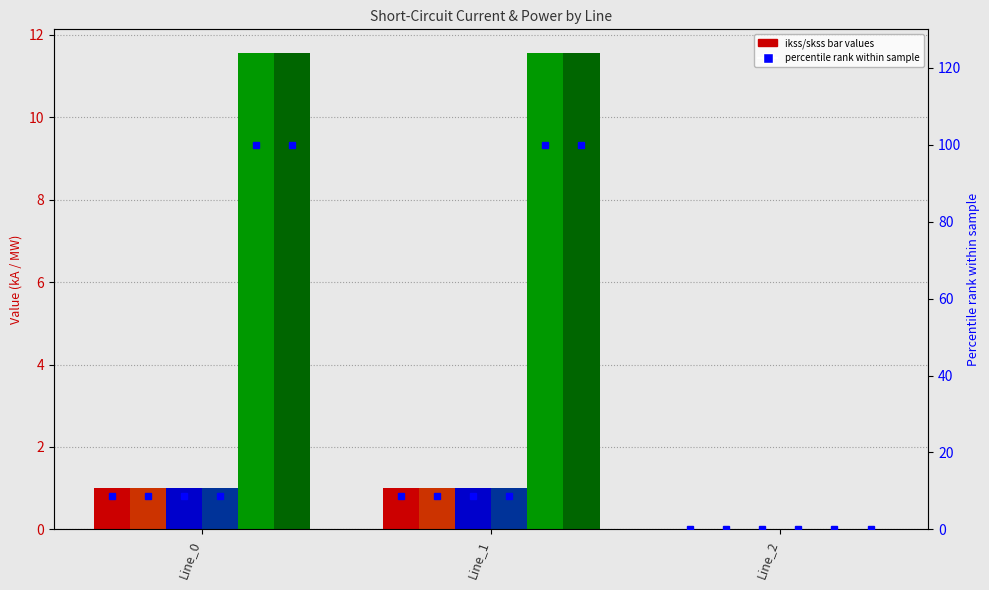

How many bars are there in total?

18